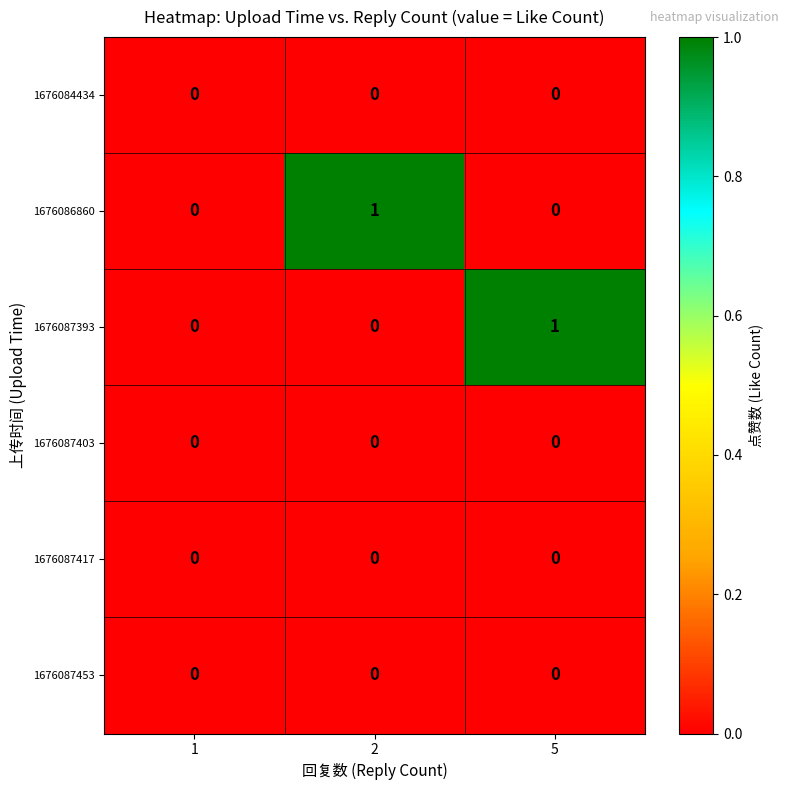

True or false: 1676086860 has a value of 0 at 1.

True